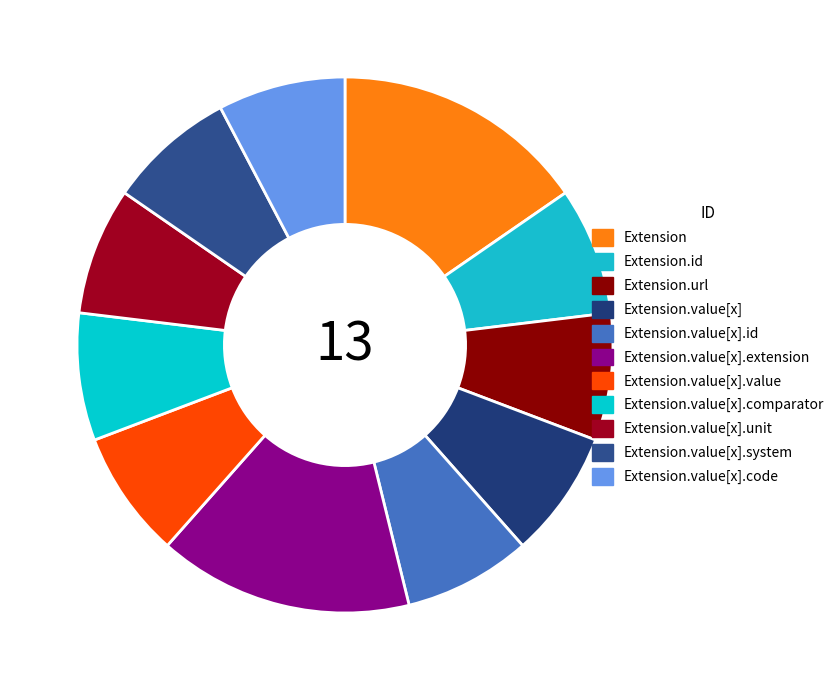

How many slices are in this pie chart?

11